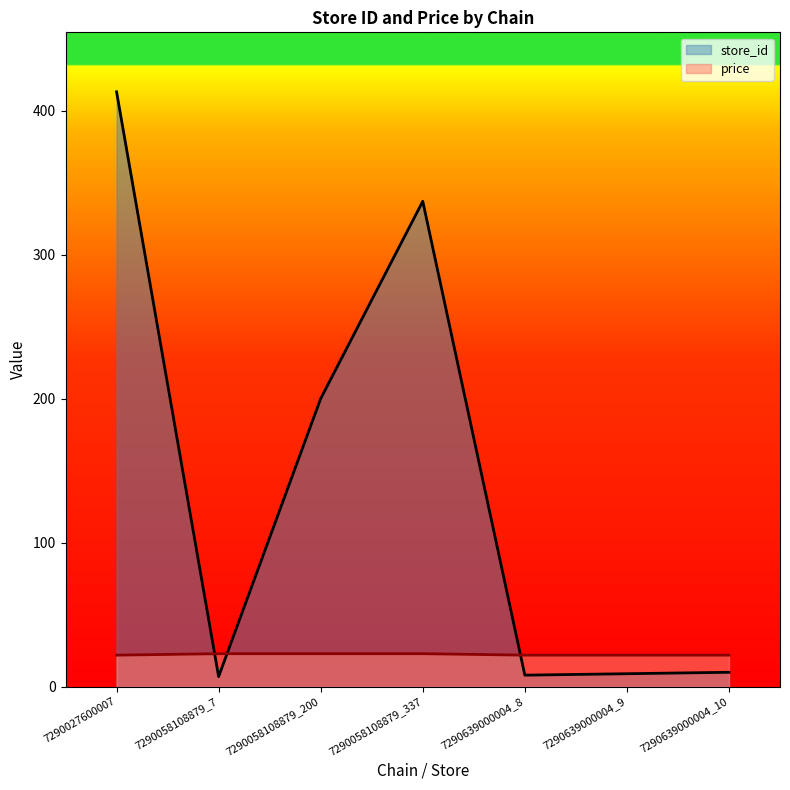

The price series shows 33.8 at 7290639000004_8. True or false?

False